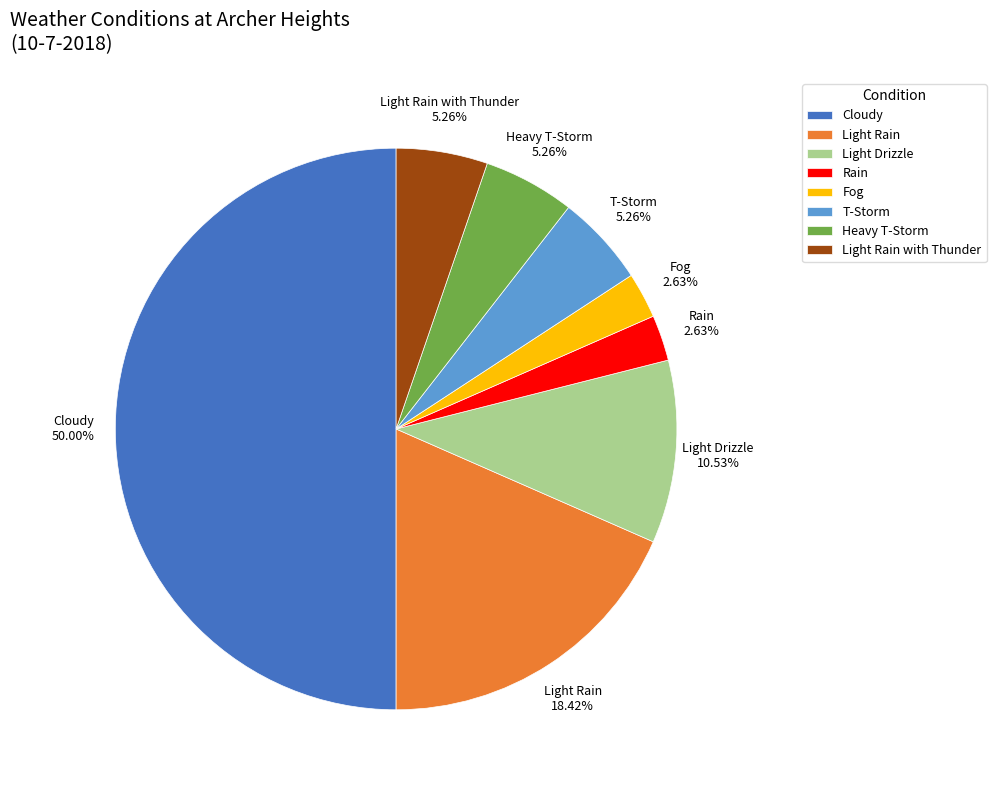

Is the sum of Cloudy and Light Rain greater than half?

Yes